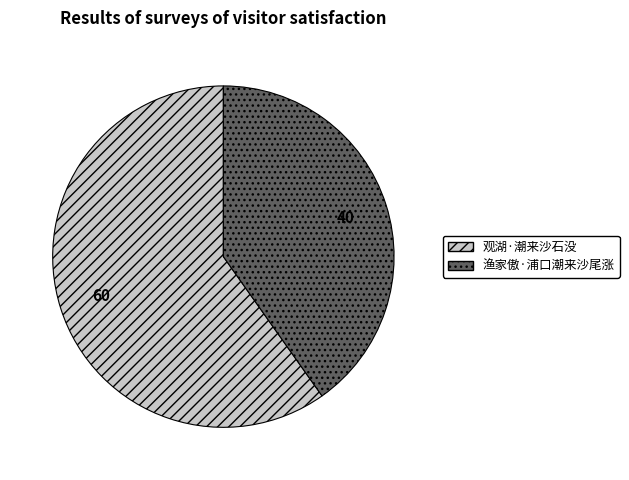

Combined, do 渔家傲·浦口潮来沙尾涨 and 观湖·潮来沙石没 account for over 50%?

Yes